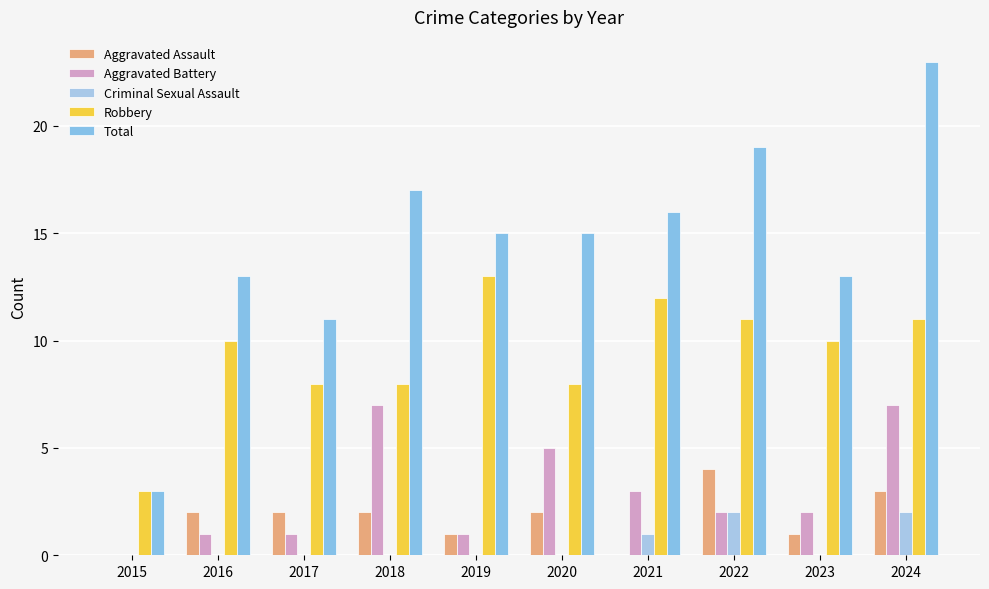

At which label does Aggravated Assault first exceed 2?

2022